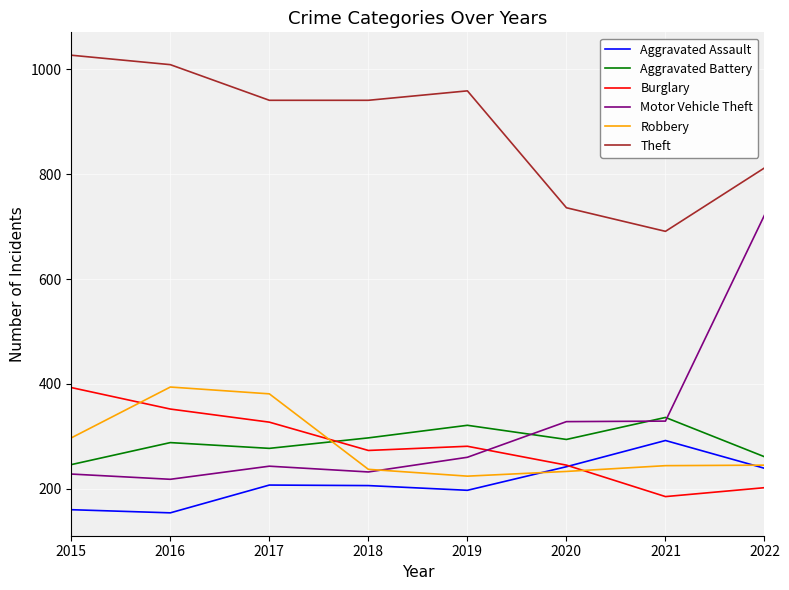

Which series has the widest spread of values?

Motor Vehicle Theft